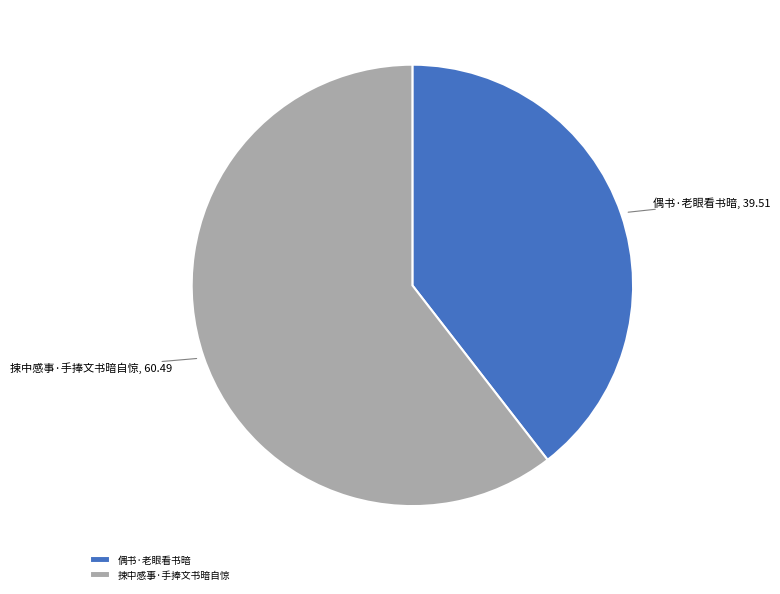

Count the number of slices in the pie.

2